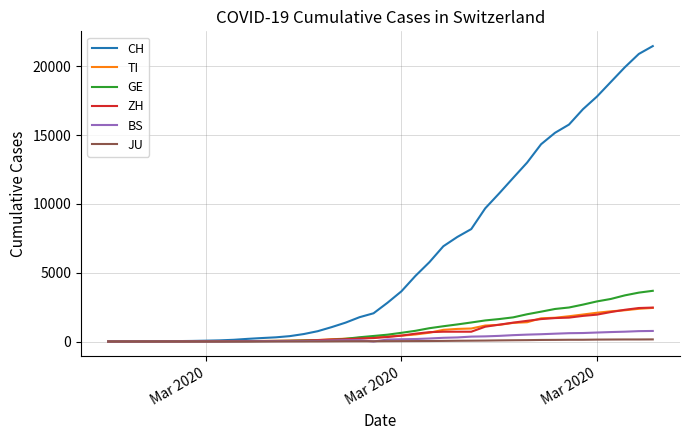

What is the maximum value for BS?

767